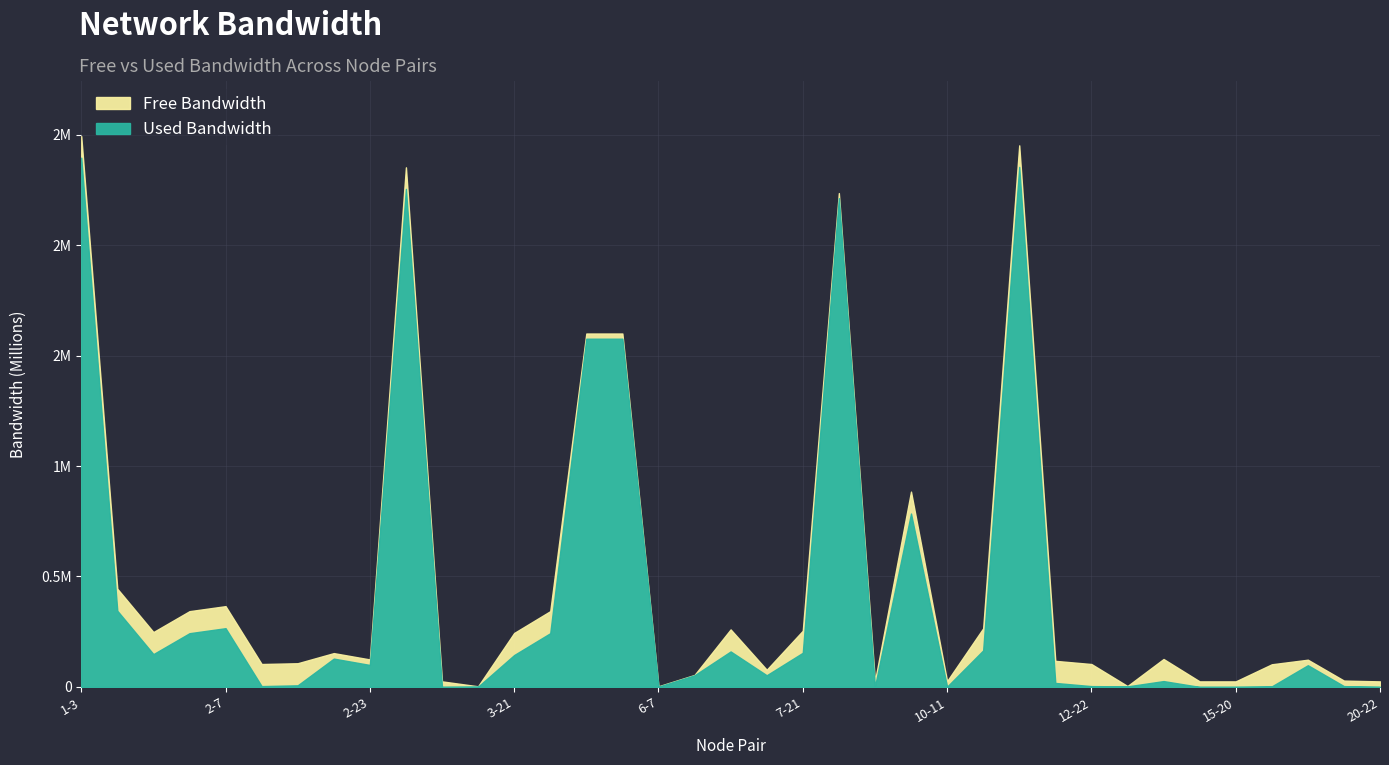

Rank the series by their maximum value, from highest to lowest.

used_bw, free_bw